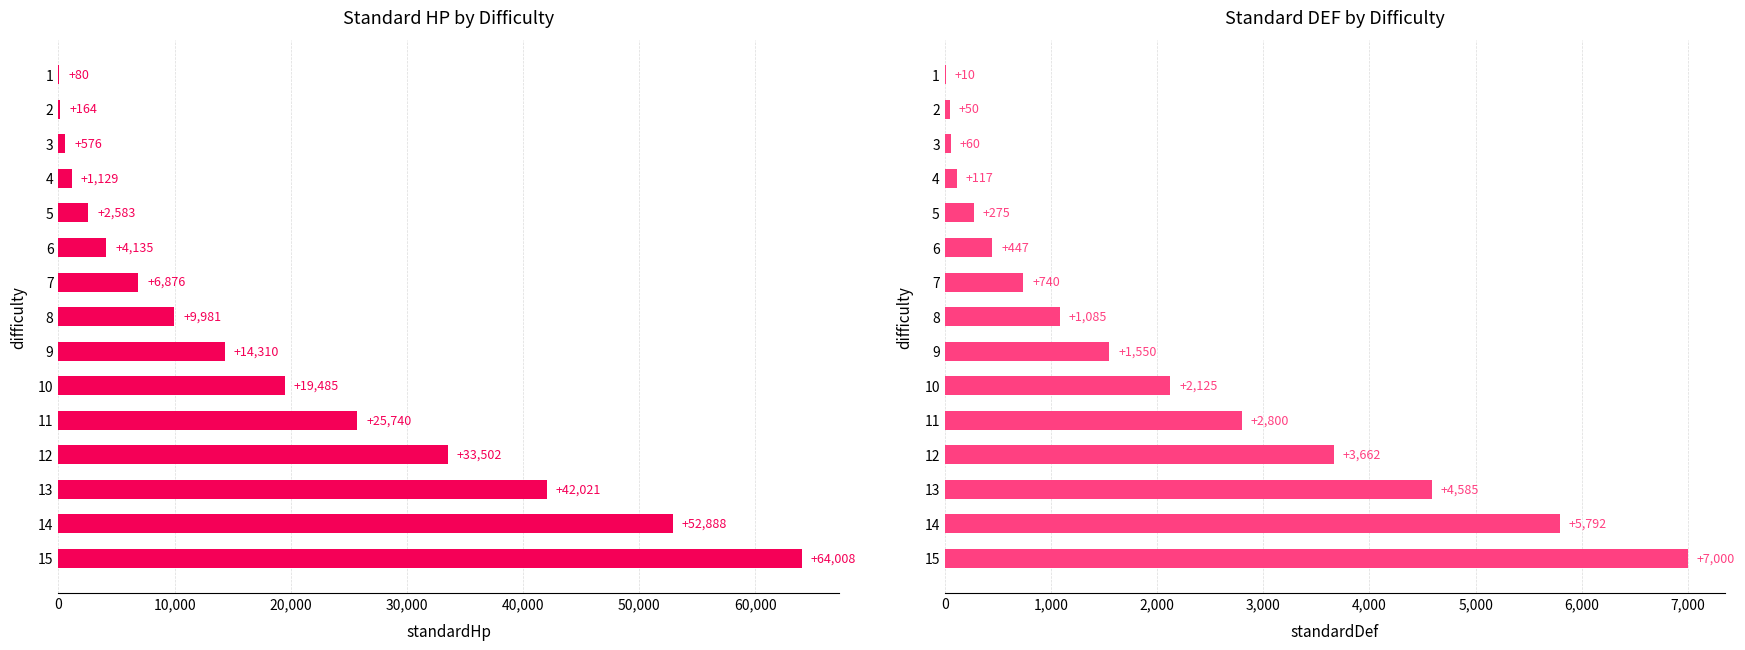

Which series has the largest range (max minus min)?

standardHp